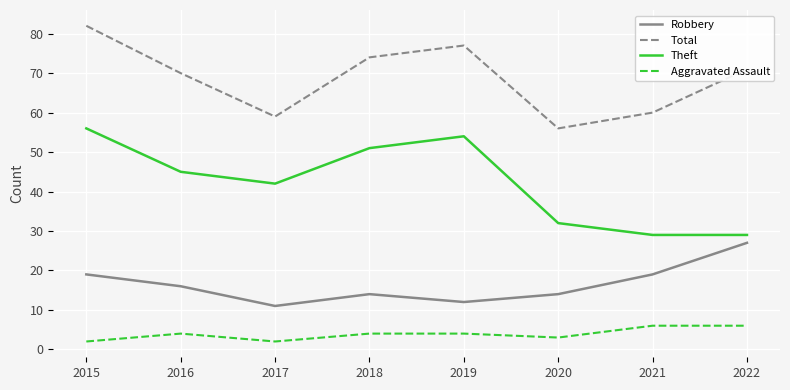

List the series in order of their overall mean, highest first.

Total, Theft, Robbery, Aggravated Assault